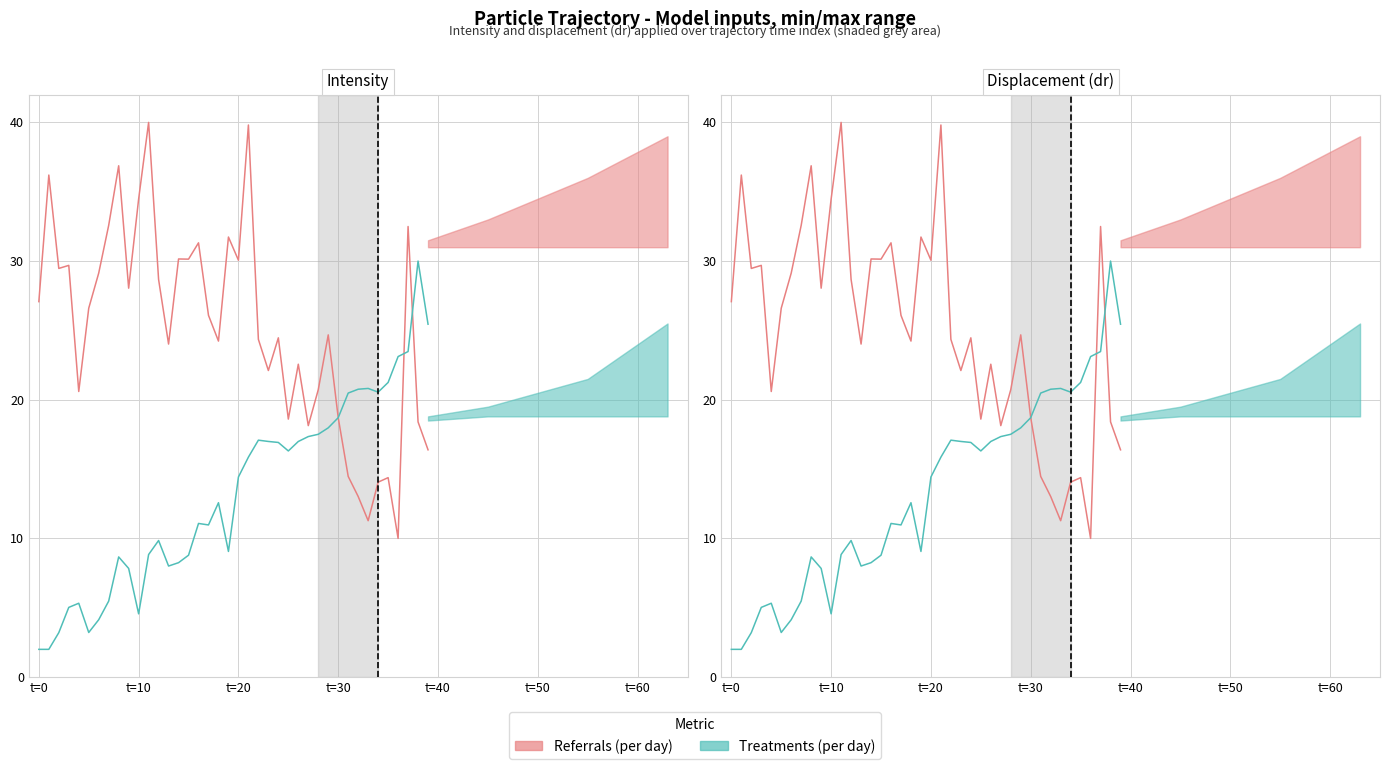

What is the difference between the maximum and minimum values in the Treatments (per day) series?

28.0